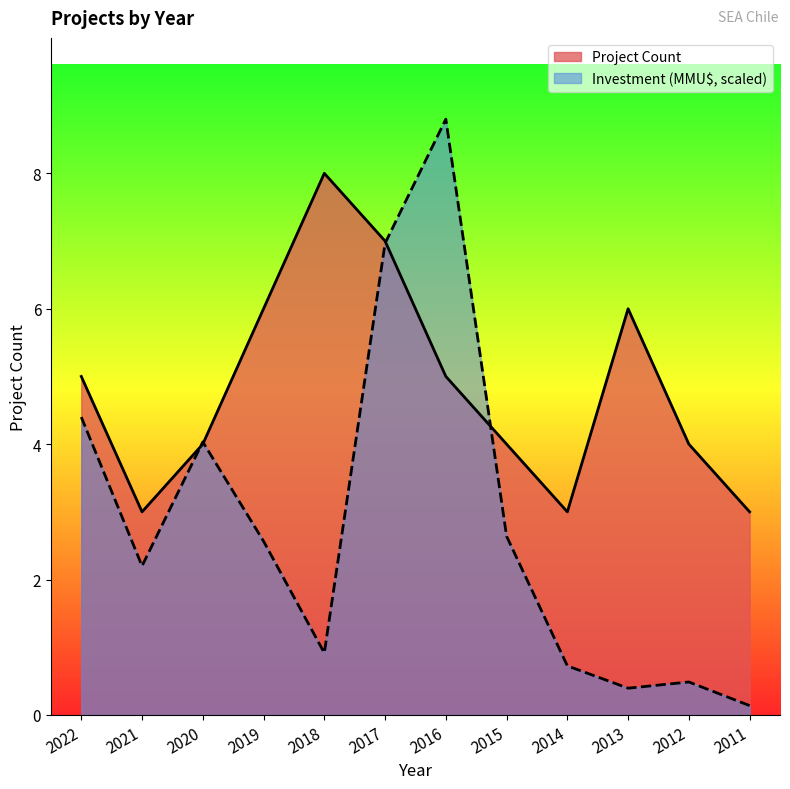

What is the lowest value of the Investment (MMU$) series?

0.1